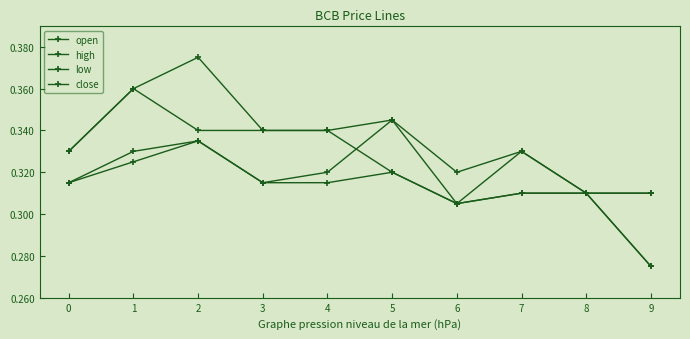

Where do open and close first cross each other?

4 and 5